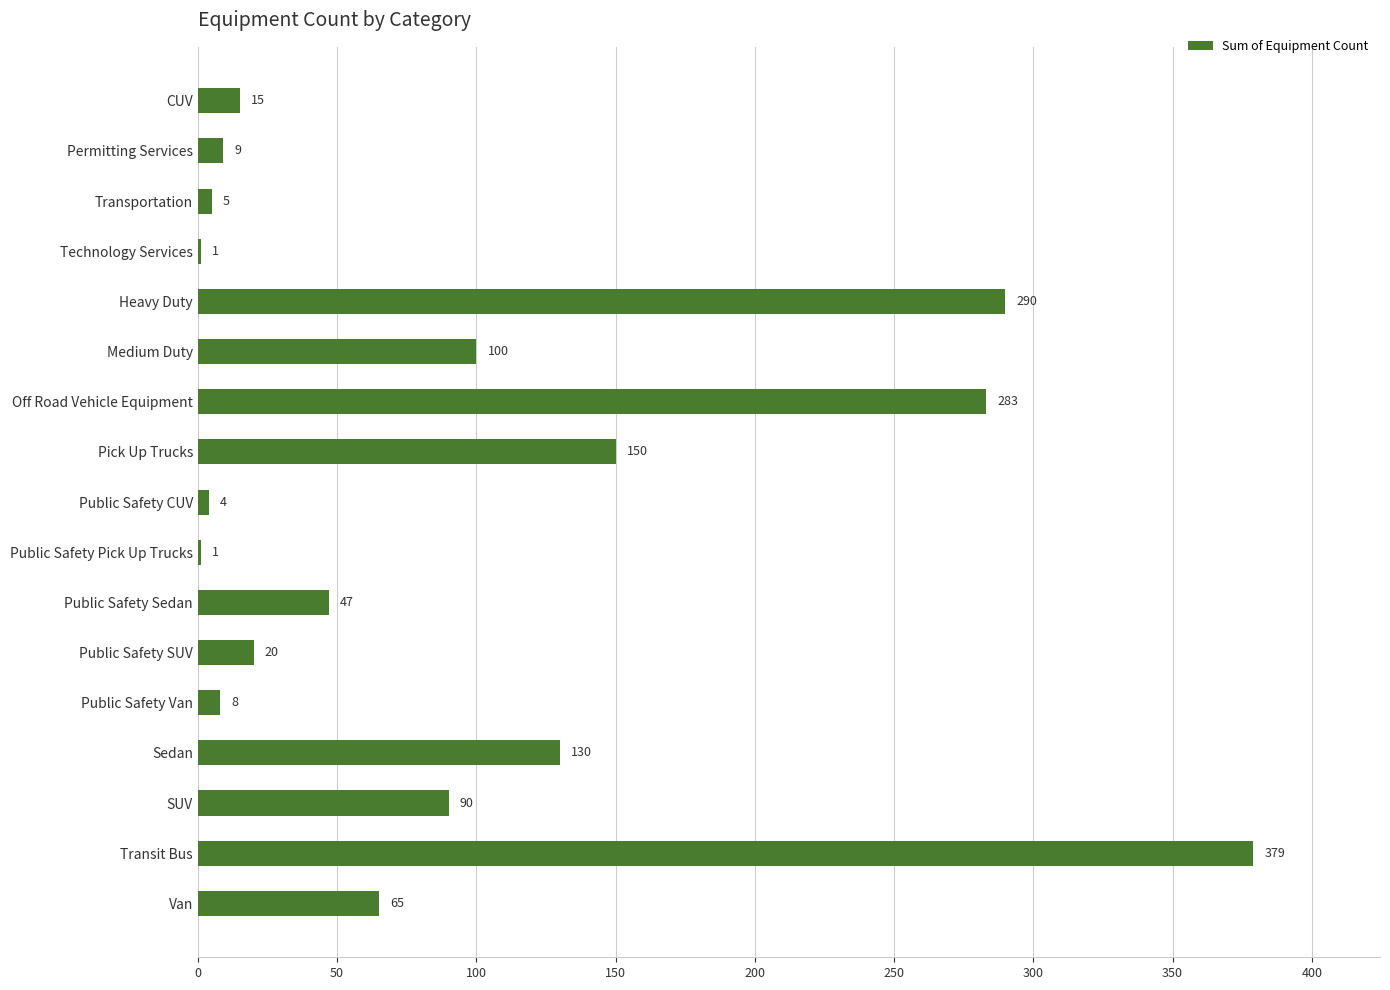

Does the chart contain stacked bars?

No